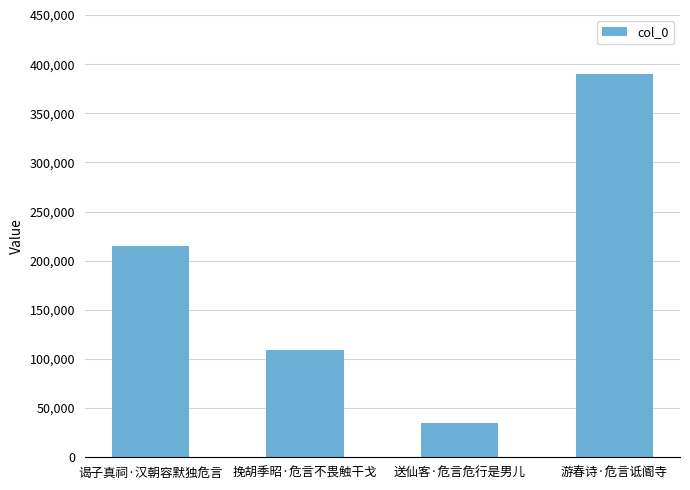

Is it true that the value at 送仙客·危言危行是男儿 is 34636?

True